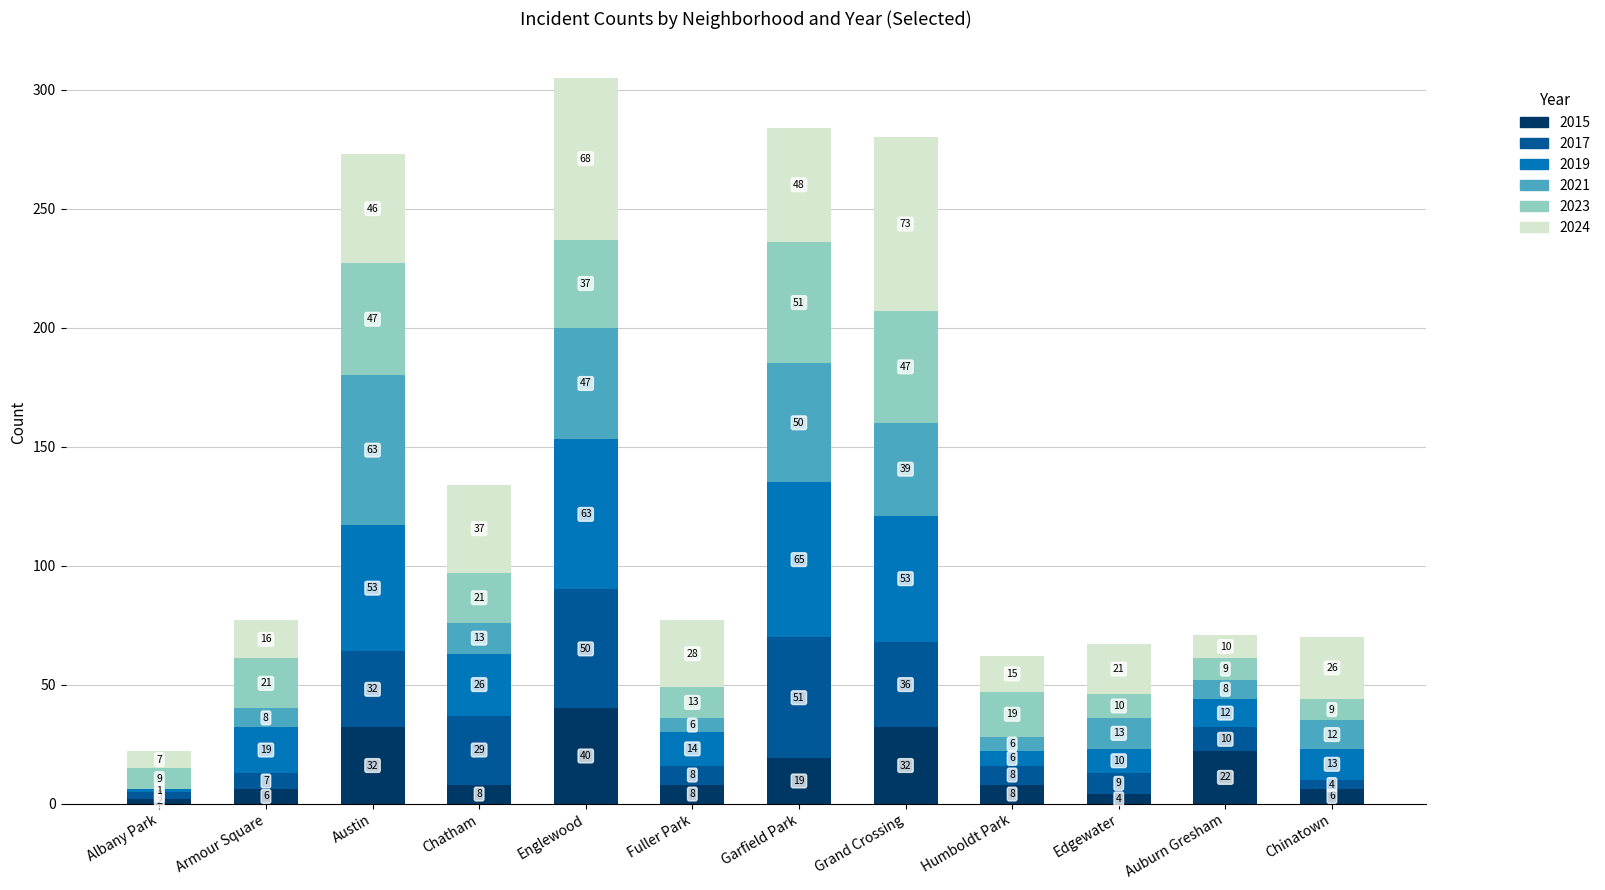

What is the sum of all 2015 values?

187